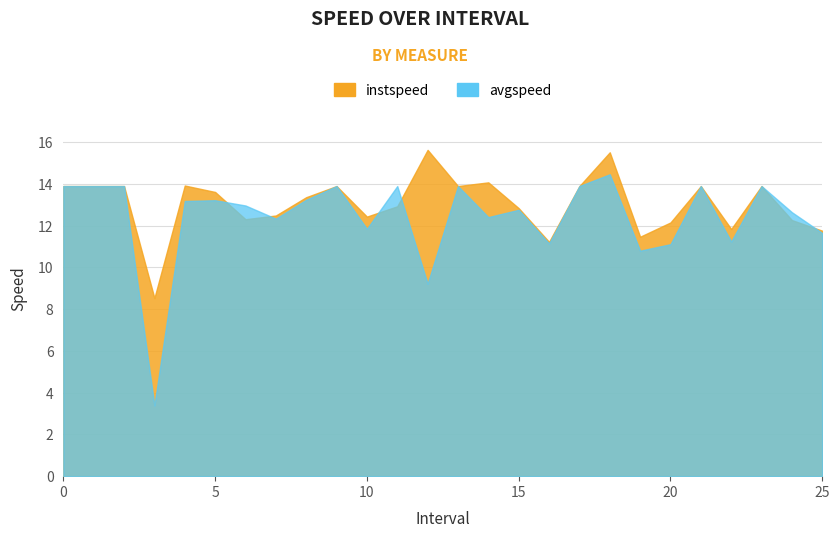

At 14.0, list the series in order from largest to smallest.

instspeed, avgspeed